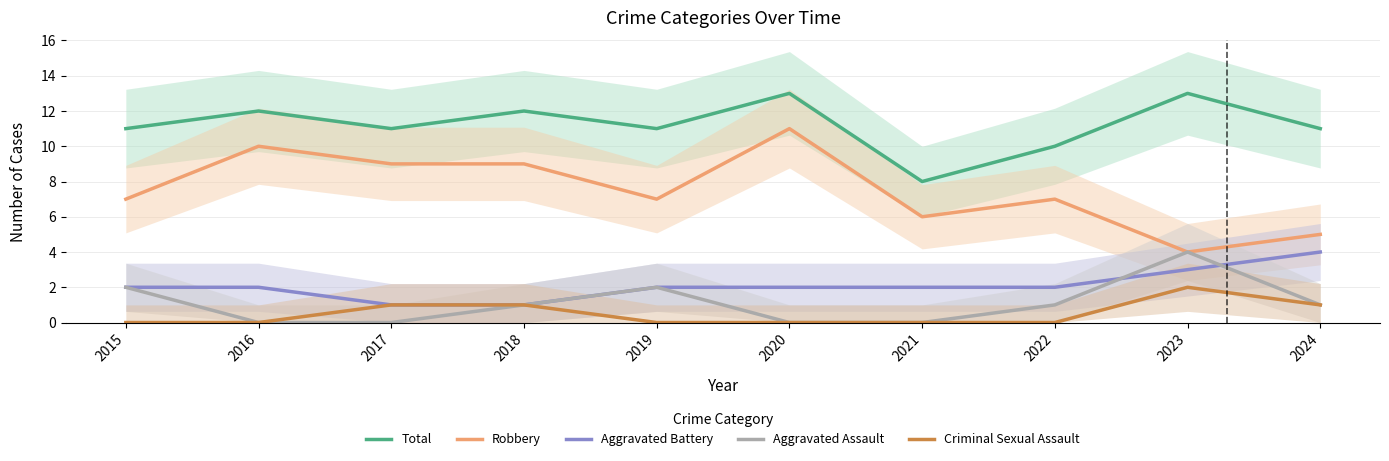

What are all the series names shown in the legend?

Total, Robbery, Aggravated Battery, Aggravated Assault, Criminal Sexual Assault